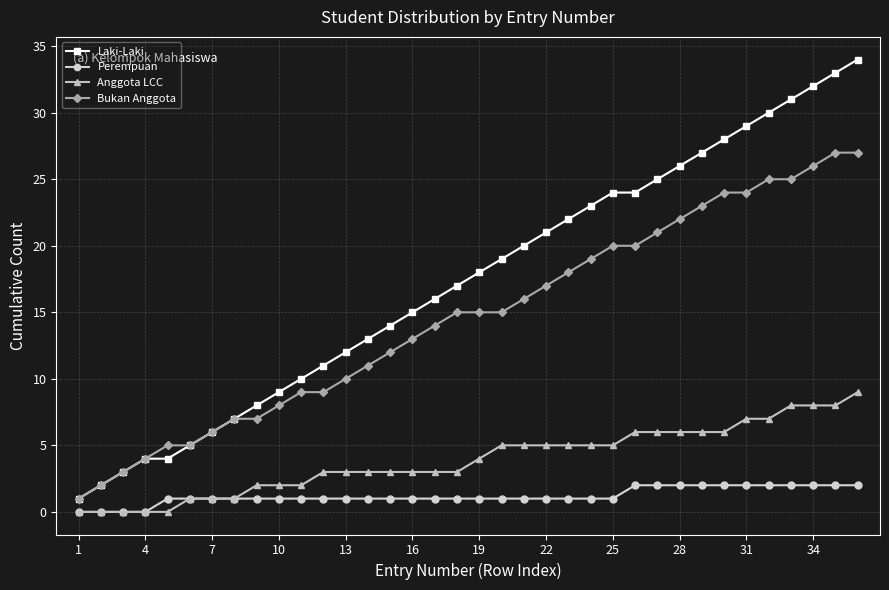

How many lines are shown in the chart?

4